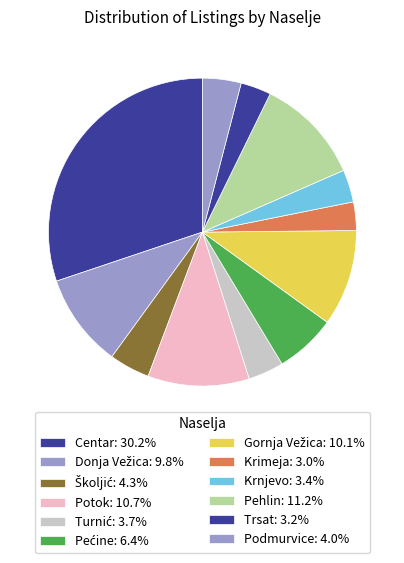

Count the number of slices in the pie.

12